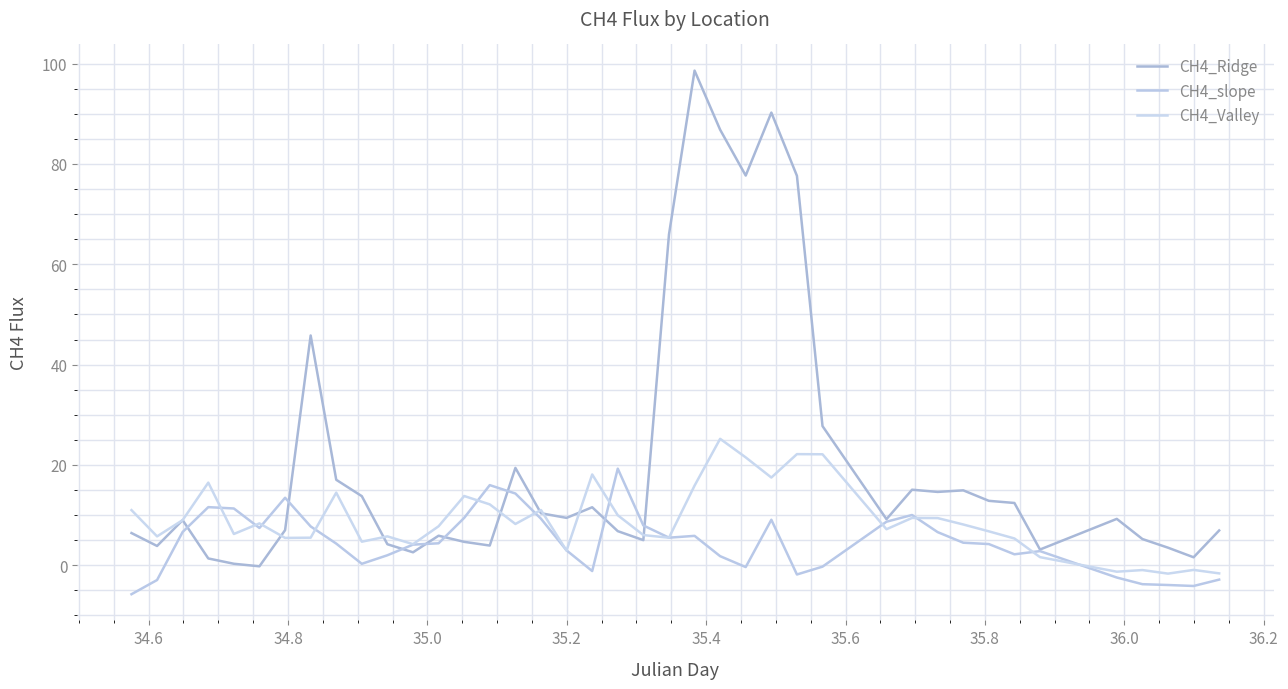

What is the sum of all CH4_Ridge values?

821.5